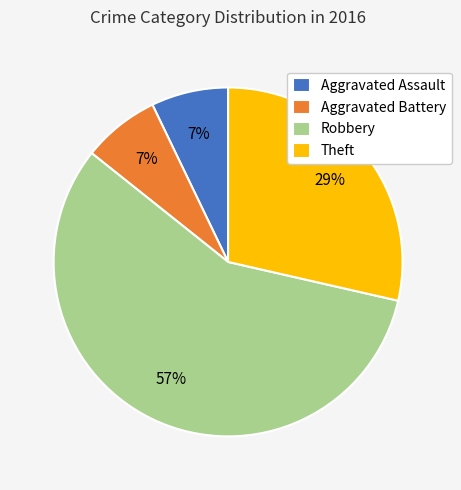

What is the largest slice in the pie chart?

Robbery